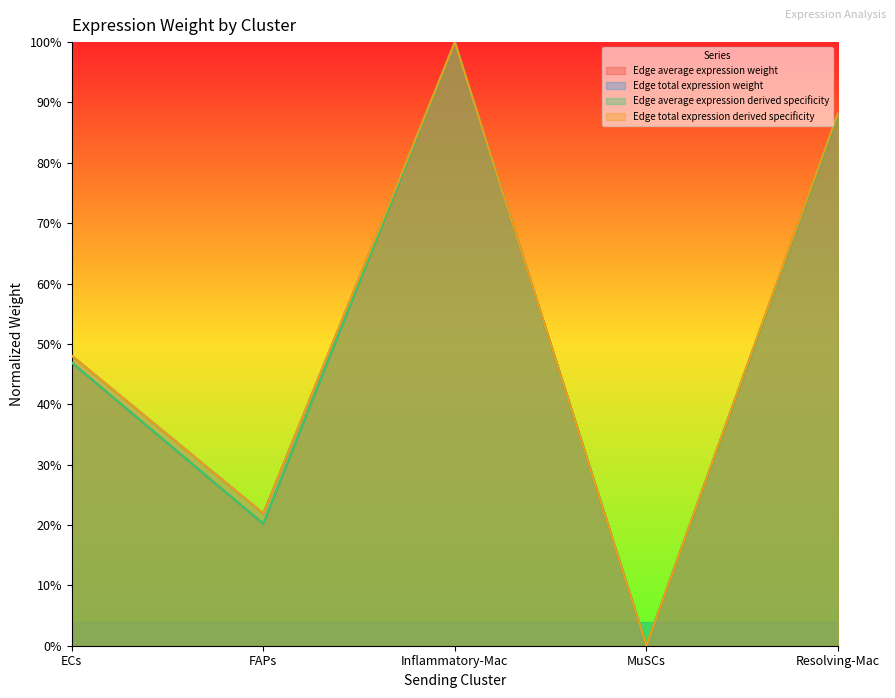

Reading left to right, what are all the values shown in this chart?

Edge average expression weight: ECs=0.5	FAPs=0.2	Inflammatory-Mac=1.0	MuSCs=0.0	Resolving-Mac=0.9
Edge total expression weight: ECs=0.5	FAPs=0.2	Inflammatory-Mac=1.0	MuSCs=0.0	Resolving-Mac=0.9
Edge average expression derived specificity: ECs=0.5	FAPs=0.2	Inflammatory-Mac=1.0	MuSCs=0.0	Resolving-Mac=0.9
Edge total expression derived specificity: ECs=0.5	FAPs=0.2	Inflammatory-Mac=1.0	MuSCs=0.0	Resolving-Mac=0.9